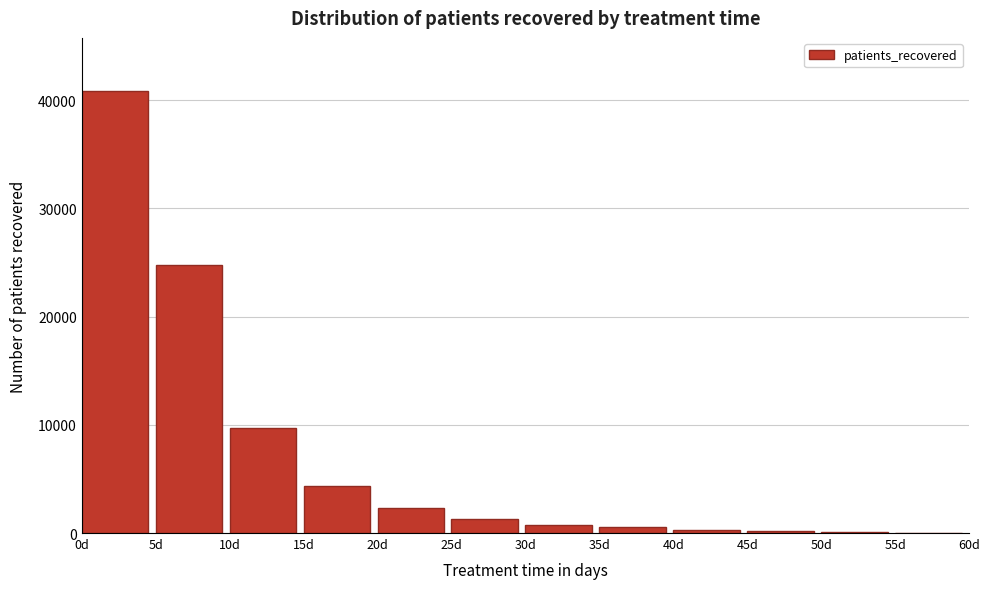

The chart shows a value of 70051 at 0d. True or false?

False